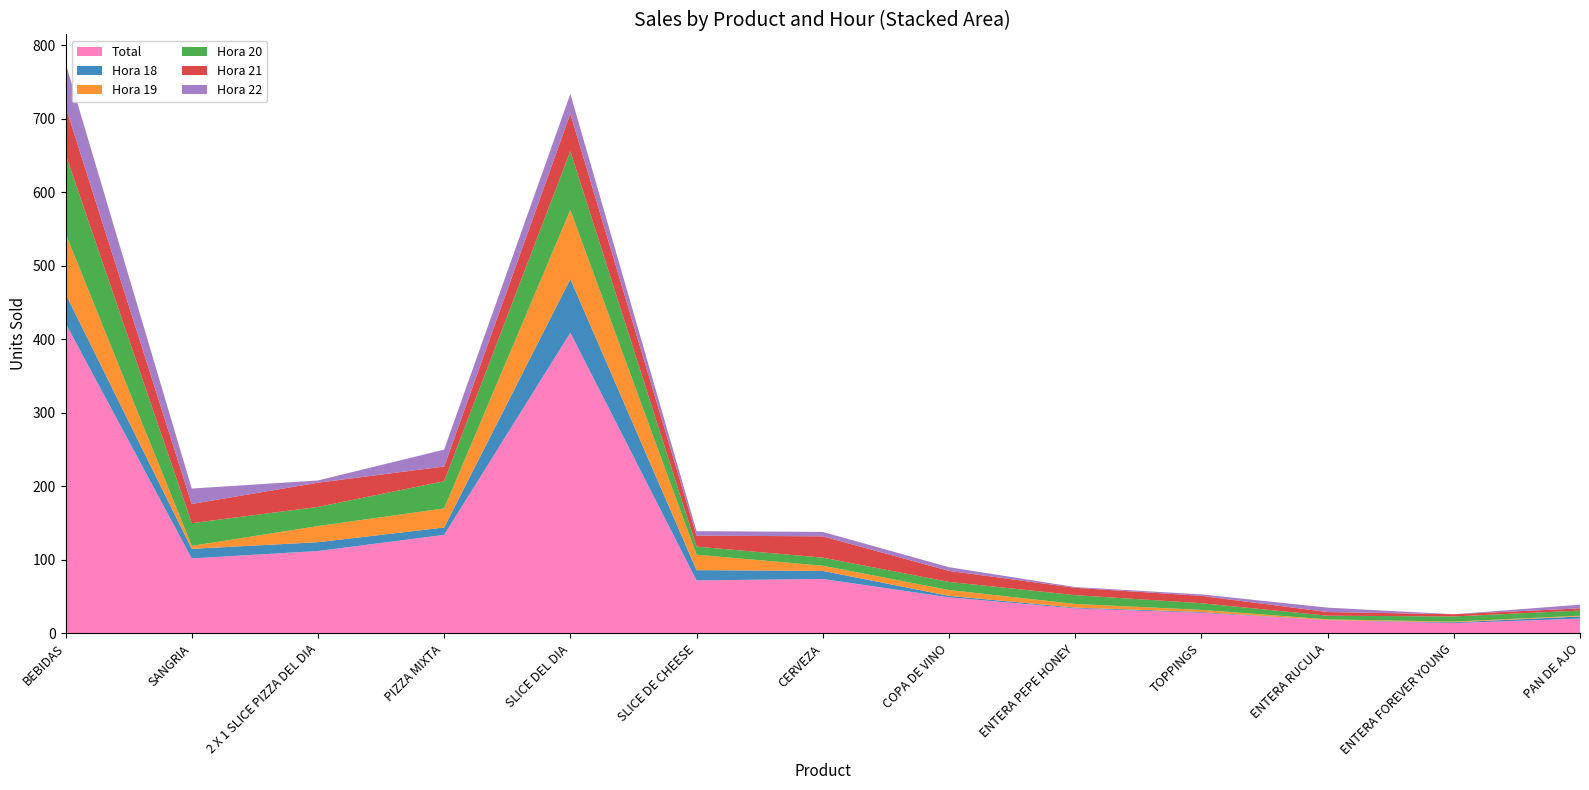

Reading right to left, transcribe all the data shown in this chart.

Hora 18: 3	1	0	1	1	2	11	14	73	10	12	13	40
Hora 19: 1	1	1	3	5	8	7	21	94	26	22	4	82
Hora 20: 7	7	5	9	12	11	11	11	80	37	26	31	108
Hora 21: 3	3	5	10	10	15	29	15	51	20	33	26	65
Hora 22: 5	0	6	2	1	5	6	6	27	23	3	21	59
Total: 20	14	18	28	34	49	74	72	409	134	112	102	422